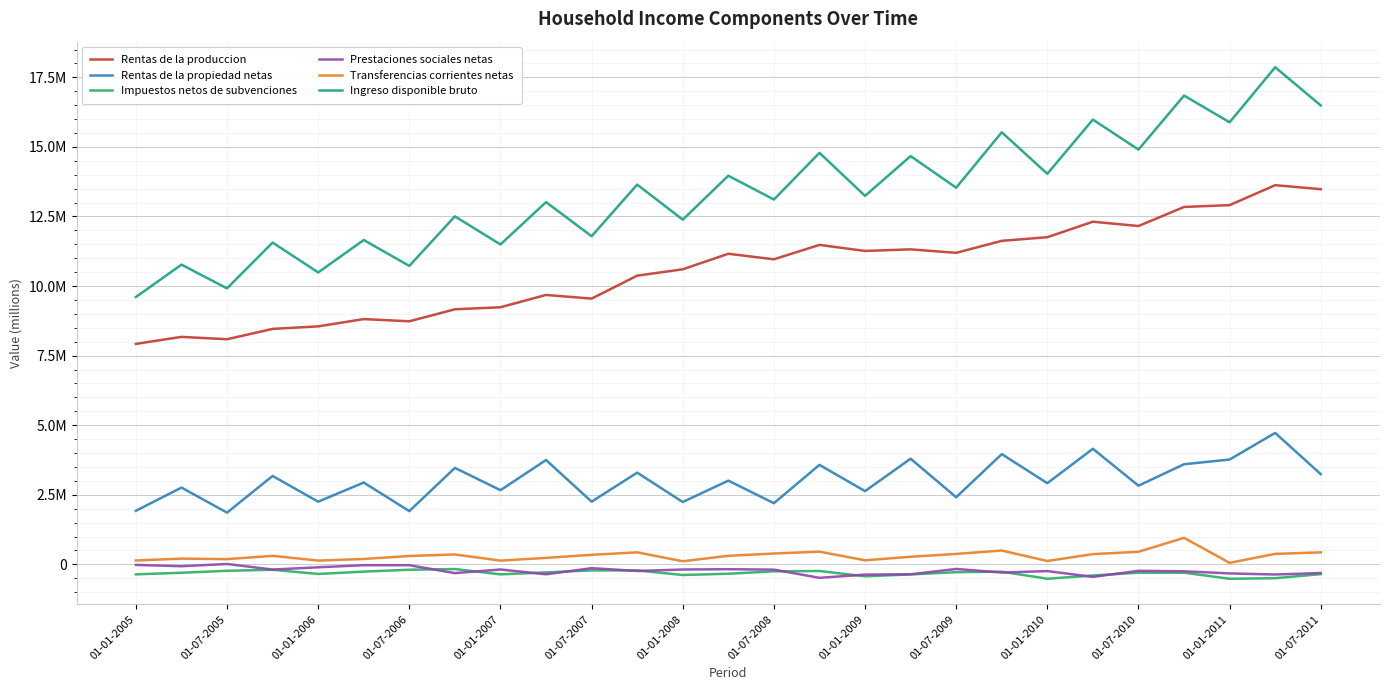

What are all the series names shown in the legend?

Rentas de la produccion, Rentas de la propiedad netas, Impuestos netos de subvenciones, Prestaciones sociales netas, Transferencias corrientes netas, Ingreso disponible bruto